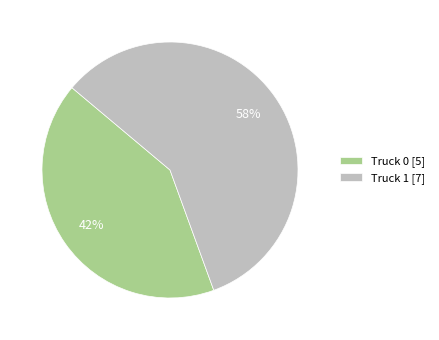

Is Truck 1 the majority of the pie?

Yes